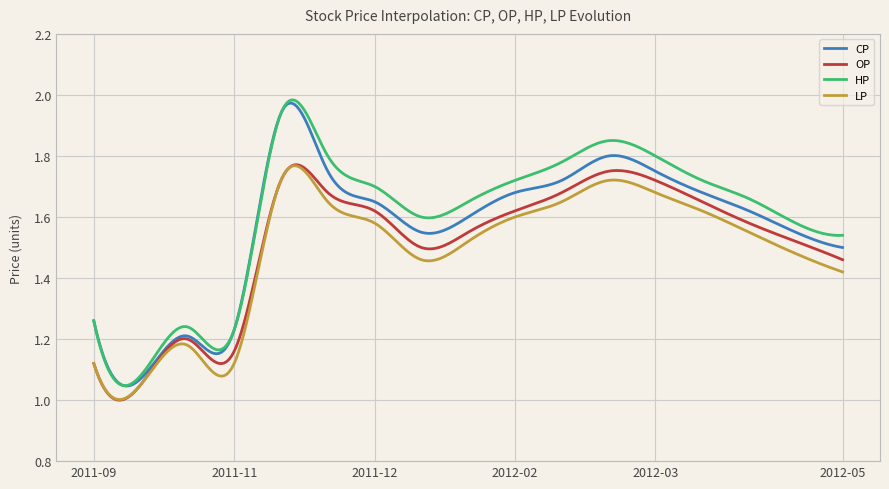

Does the chart have visible grid lines?

Yes